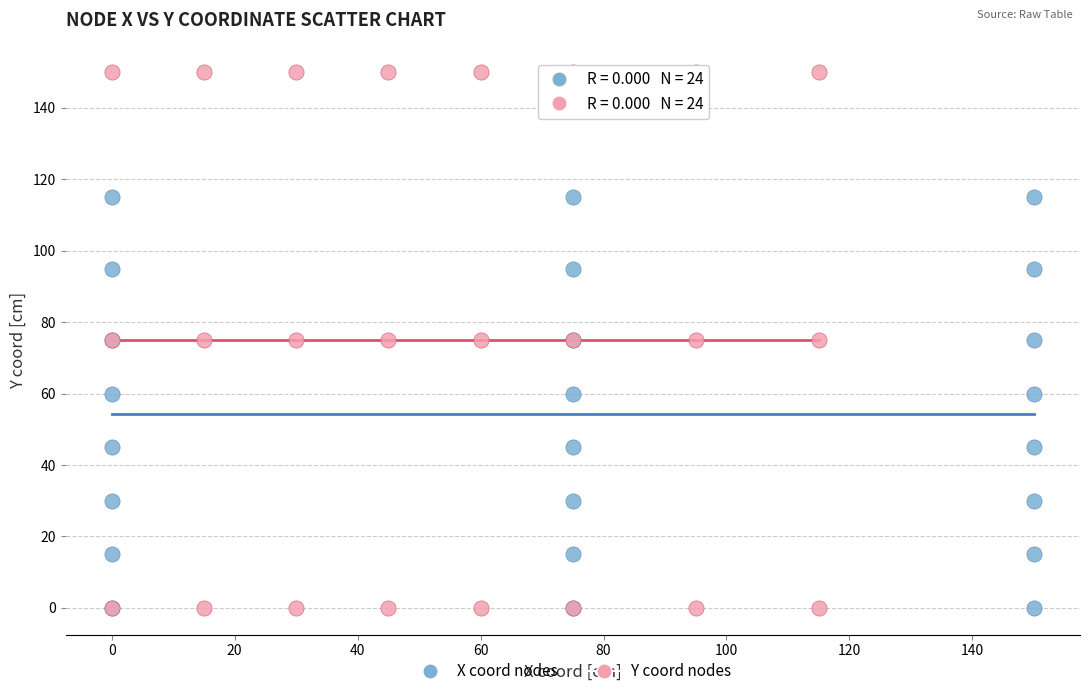

Which series reaches the maximum Y coordinate?

Y coord nodes